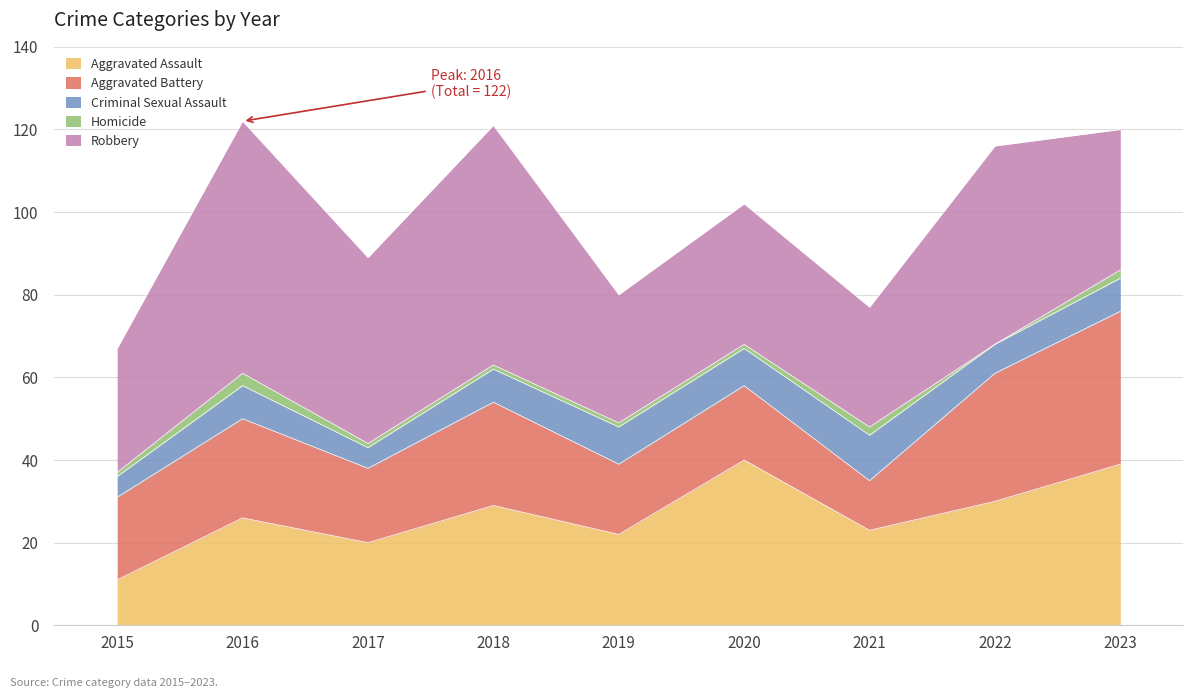

Count the number of data series in this chart.

5